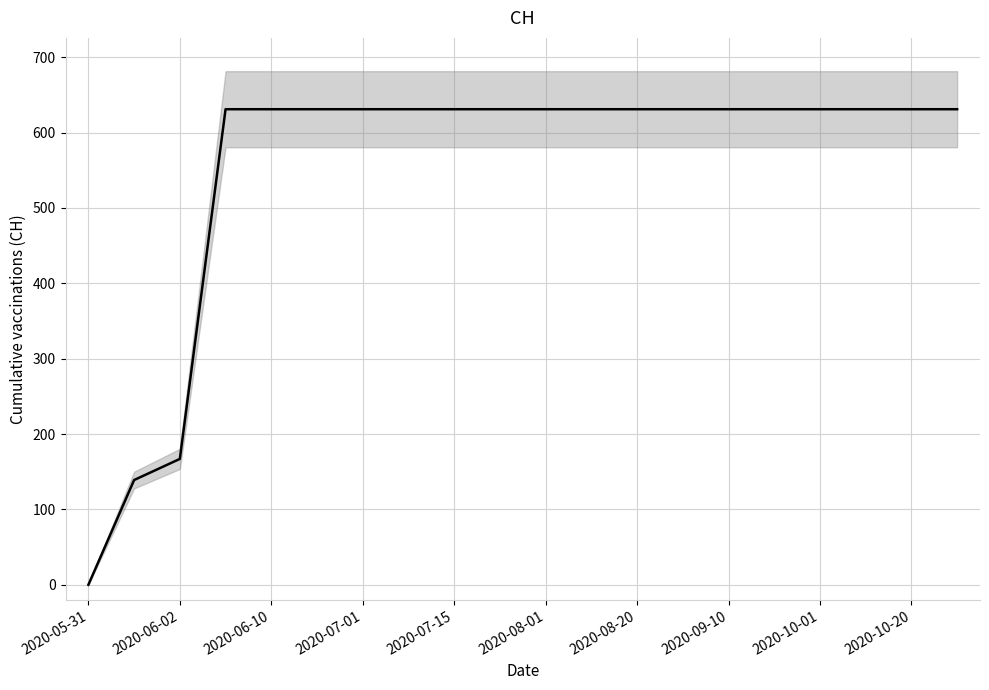

What position from the left is 2020-07-01?

4